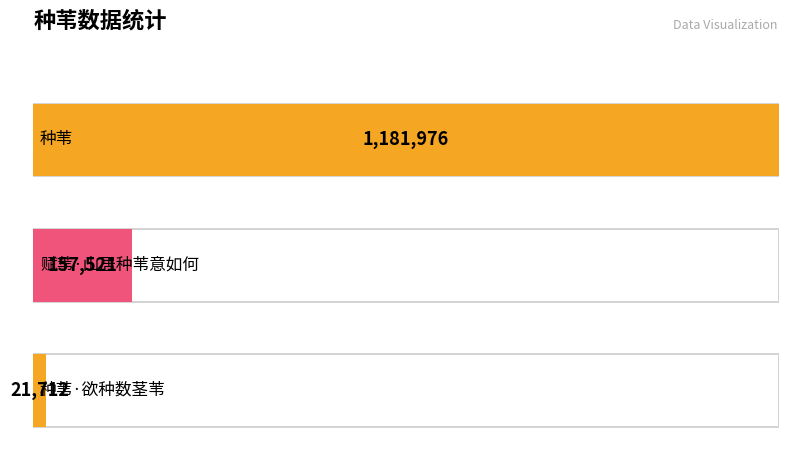

Reading left to right, extract all data points from this chart.

种苇=1181976	赋苇·山居种苇意如何=157521	种苇·欲种数茎苇=21712